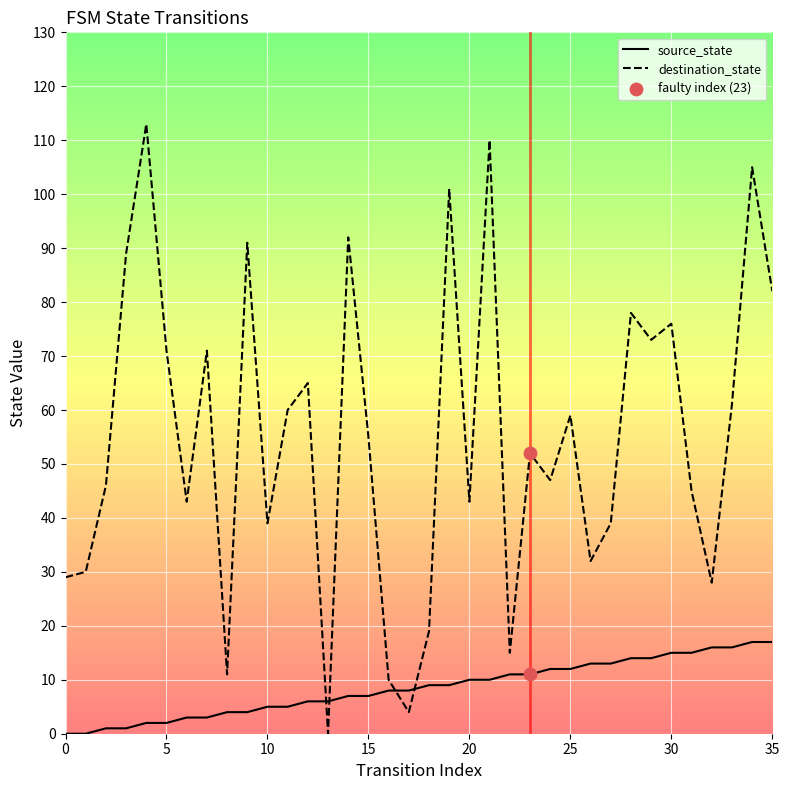

What is the difference between the maximum and minimum values in the destination_state series?

113